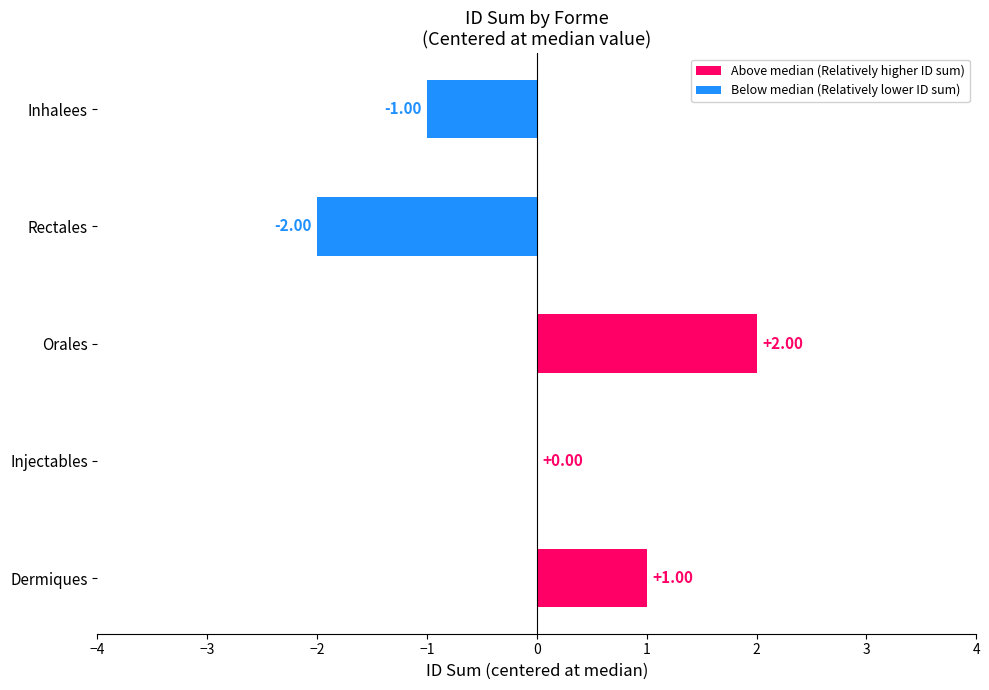

Between Rectales and Inhalees, which is larger?

Inhalees